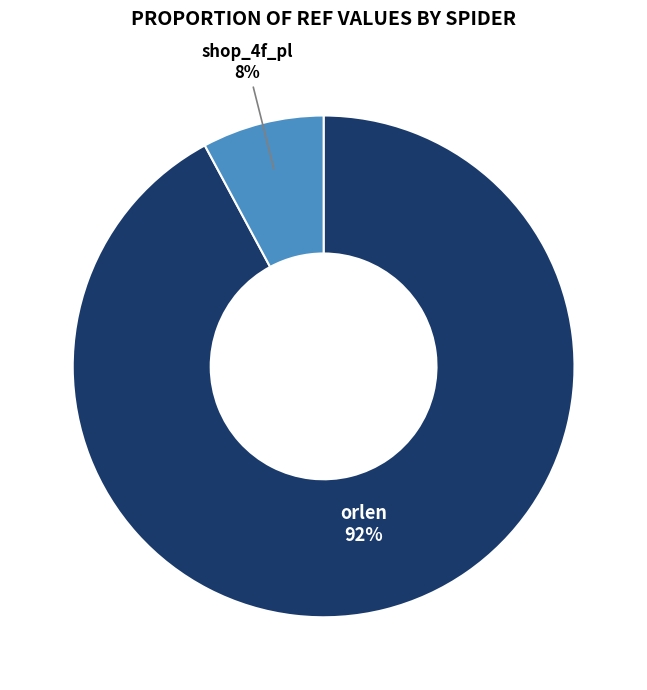

To the nearest percent, what is the average slice percentage?

50%